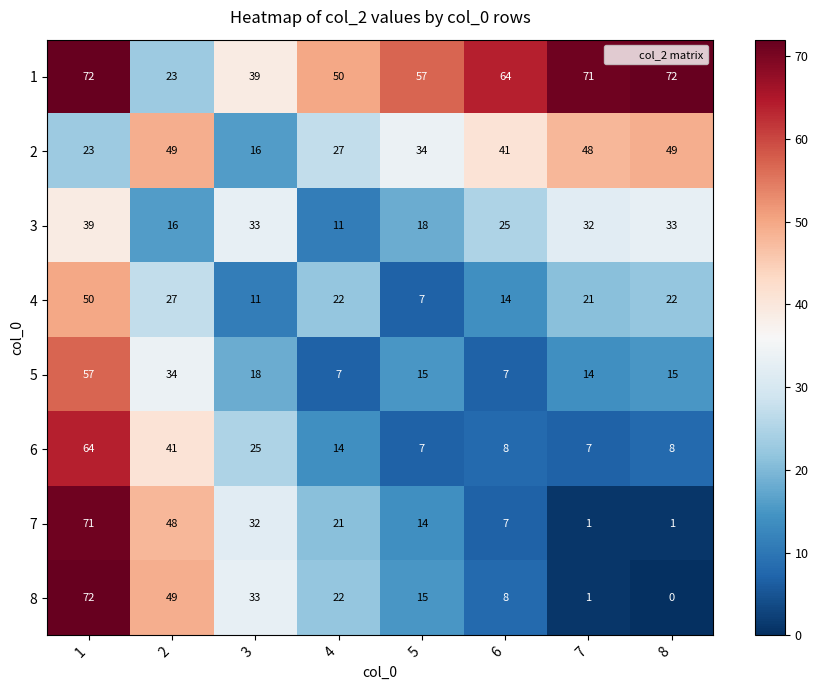

Is it true that 5 equals 7 at 4?

True